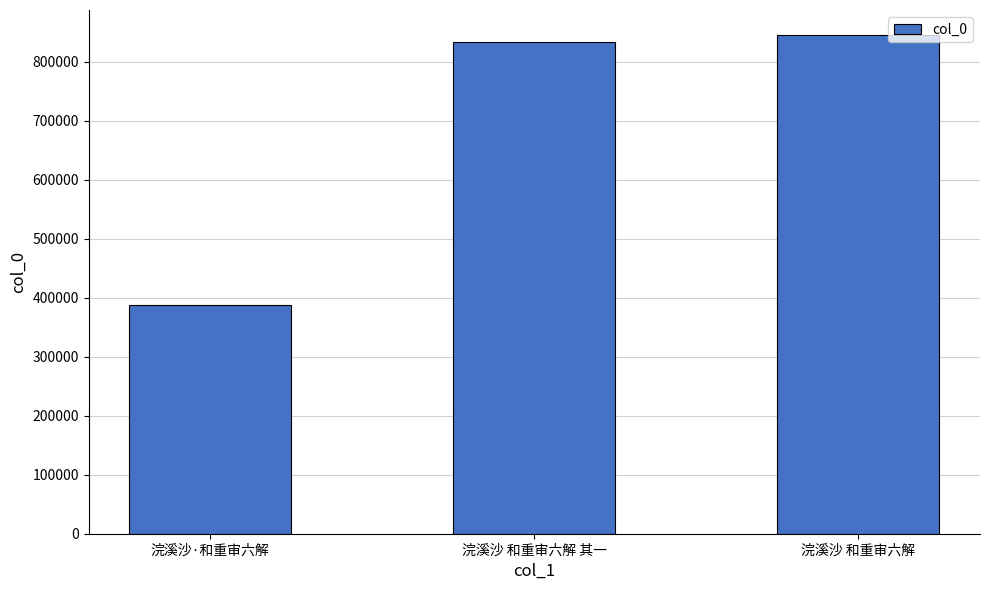

The value at 浣溪沙 和重审六解 其一 is 496908. True or false?

False